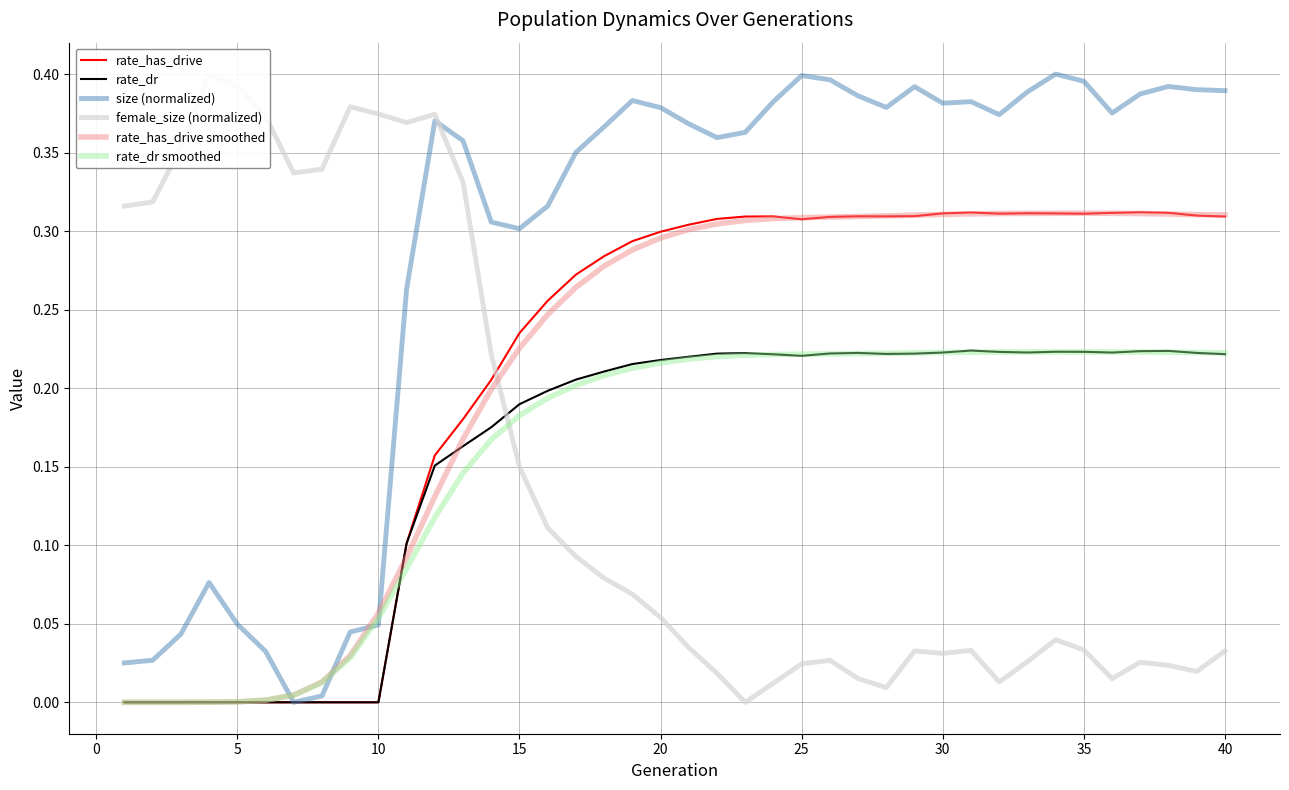

What is the spread (max minus min) of values at 10?

0.4